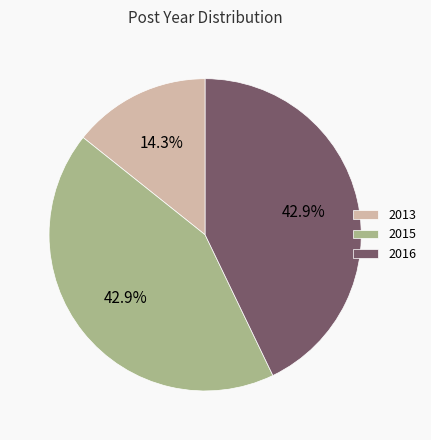

What is the total percentage of 2013 and 2016?

57.1%